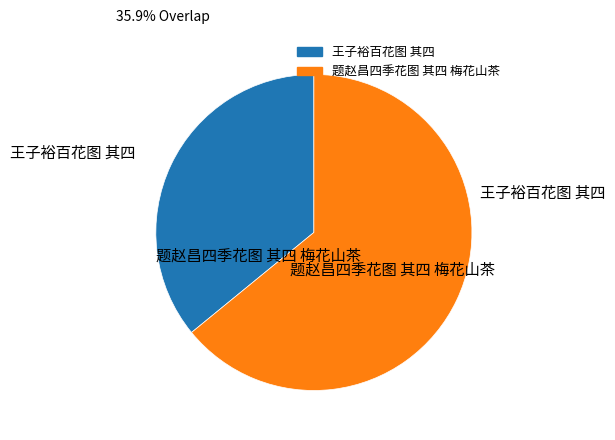

Is the sum of 王子裕百花图 其四 and 题赵昌四季花图 其四 梅花山茶 greater than half?

Yes